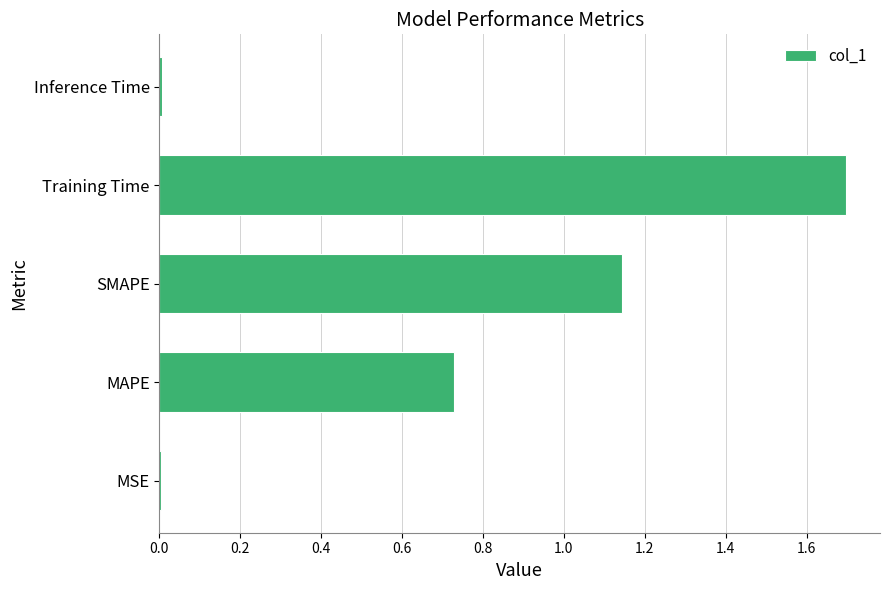

What is the maximum value shown in the chart?

1.7